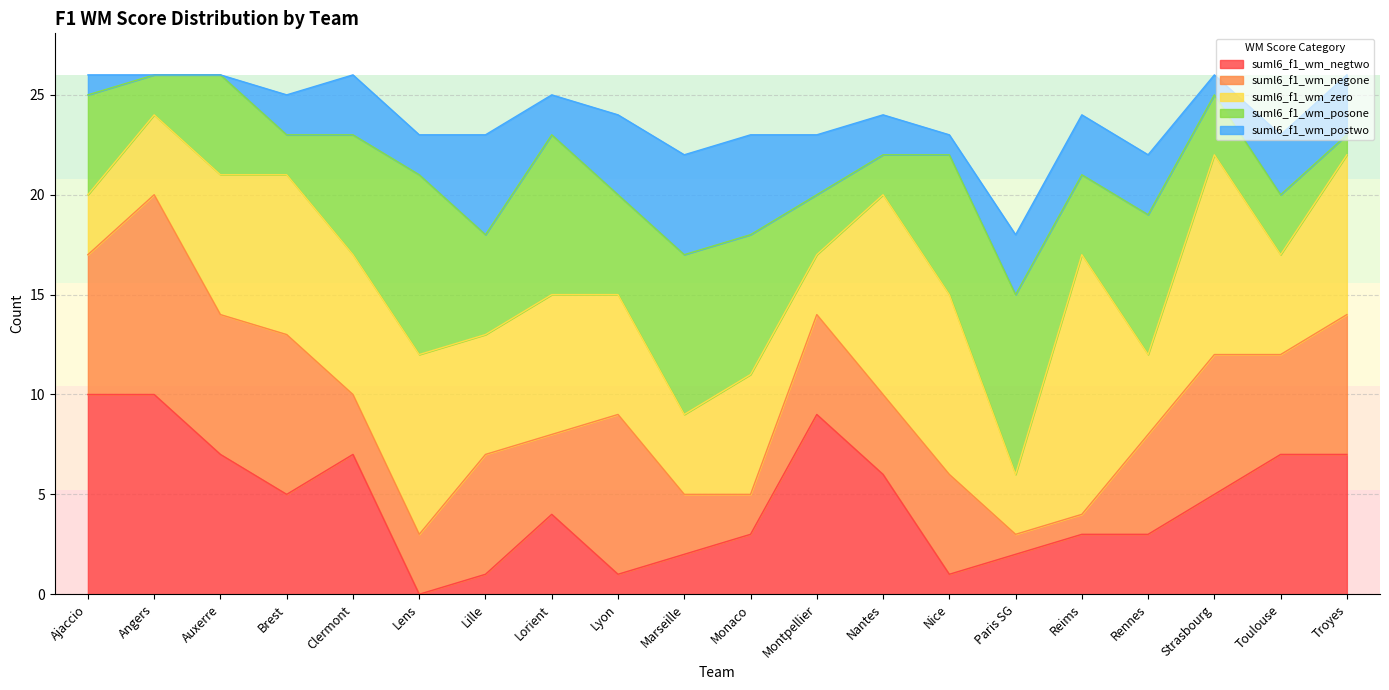

Does the chart display data point markers on the line(s)?

No